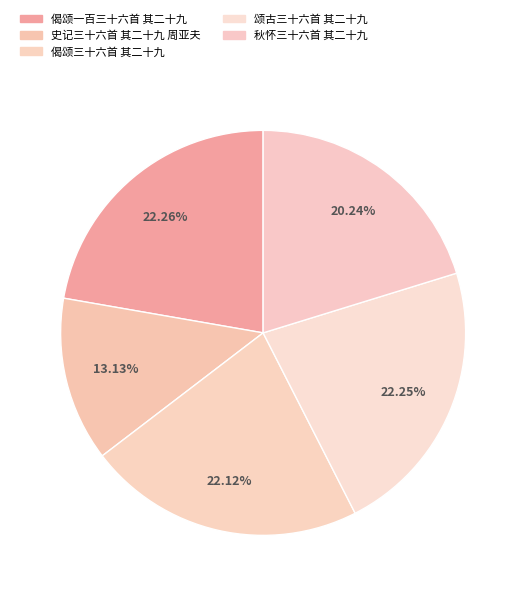

Rank the categories by value from highest to lowest.

偈颂一百三十六首 其二十九, 颂古三十六首 其二十九, 偈颂三十六首 其二十九, 秋怀三十六首 其二十九, 史记三十六首 其二十九 周亚夫